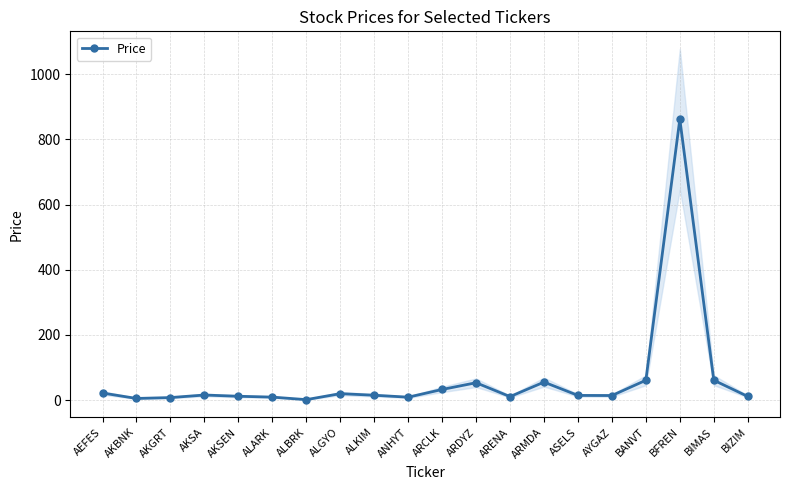

What is the greatest value displayed?

862.5